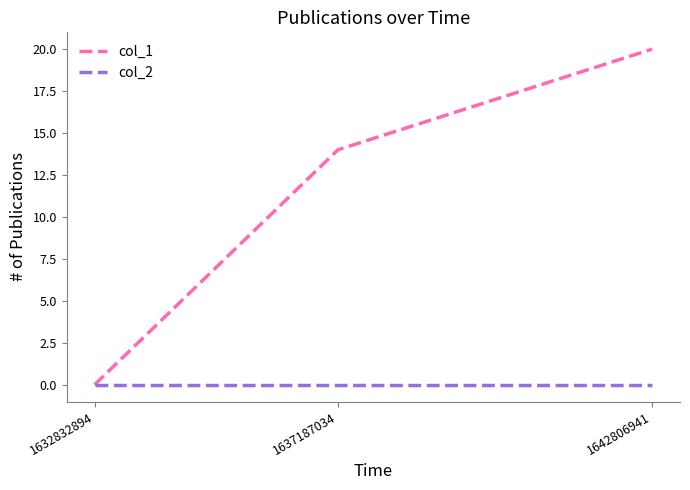

What is the sum of all col_1 values?

34